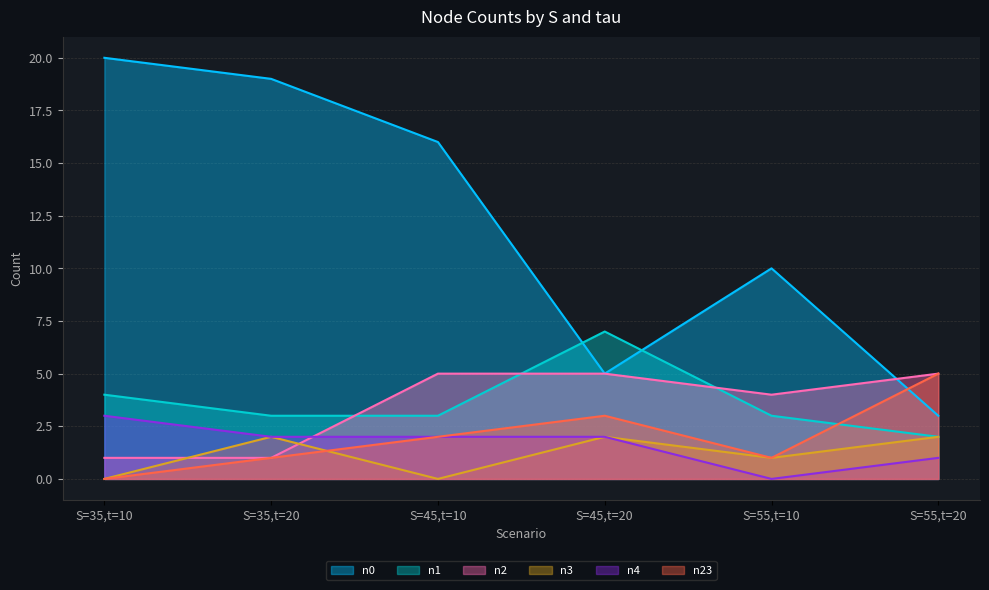

Does the chart display data point markers on the line(s)?

No